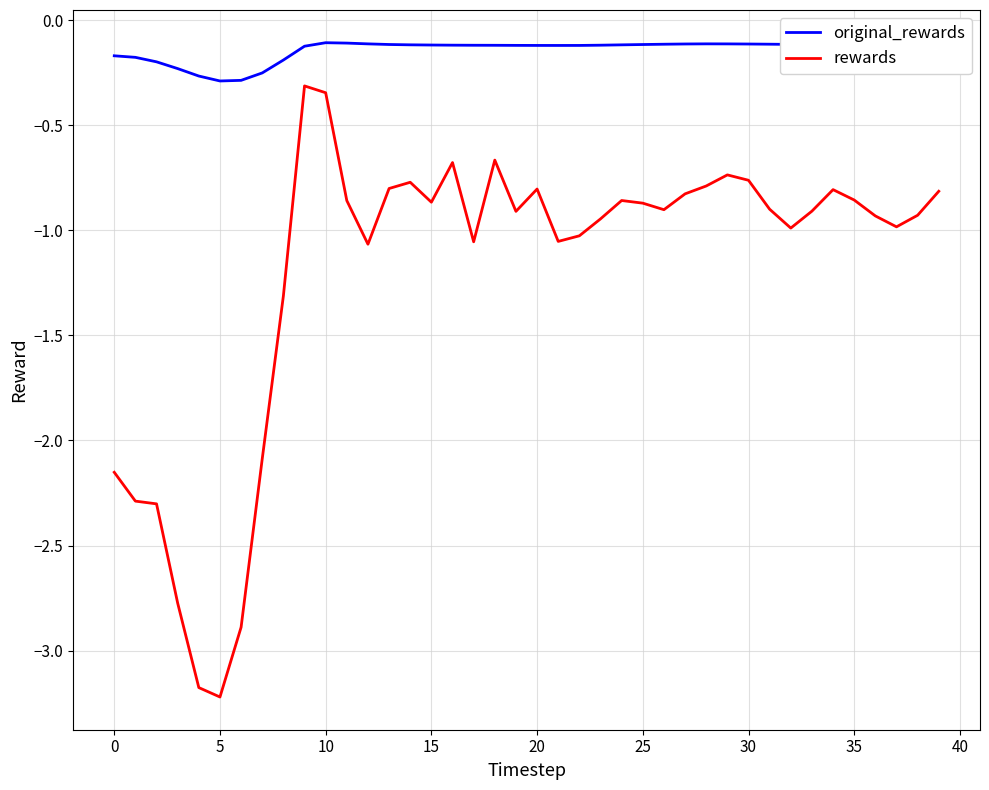

What is the smallest value displayed?

-3.2